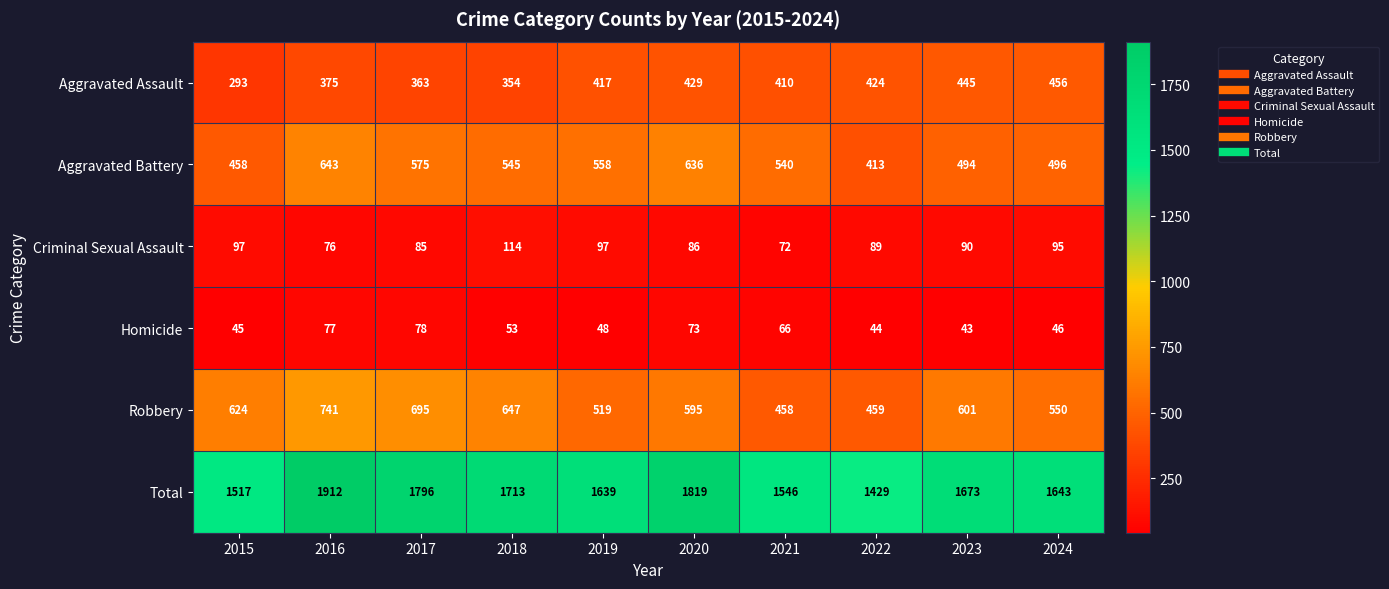

What is the total value across all series at 2016?

3824